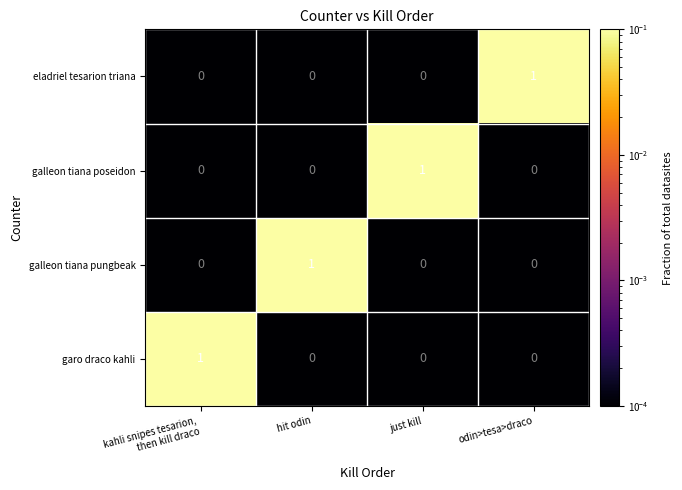

Is it true that garo draco kahli equals 0 at odin>tesa>draco?

True